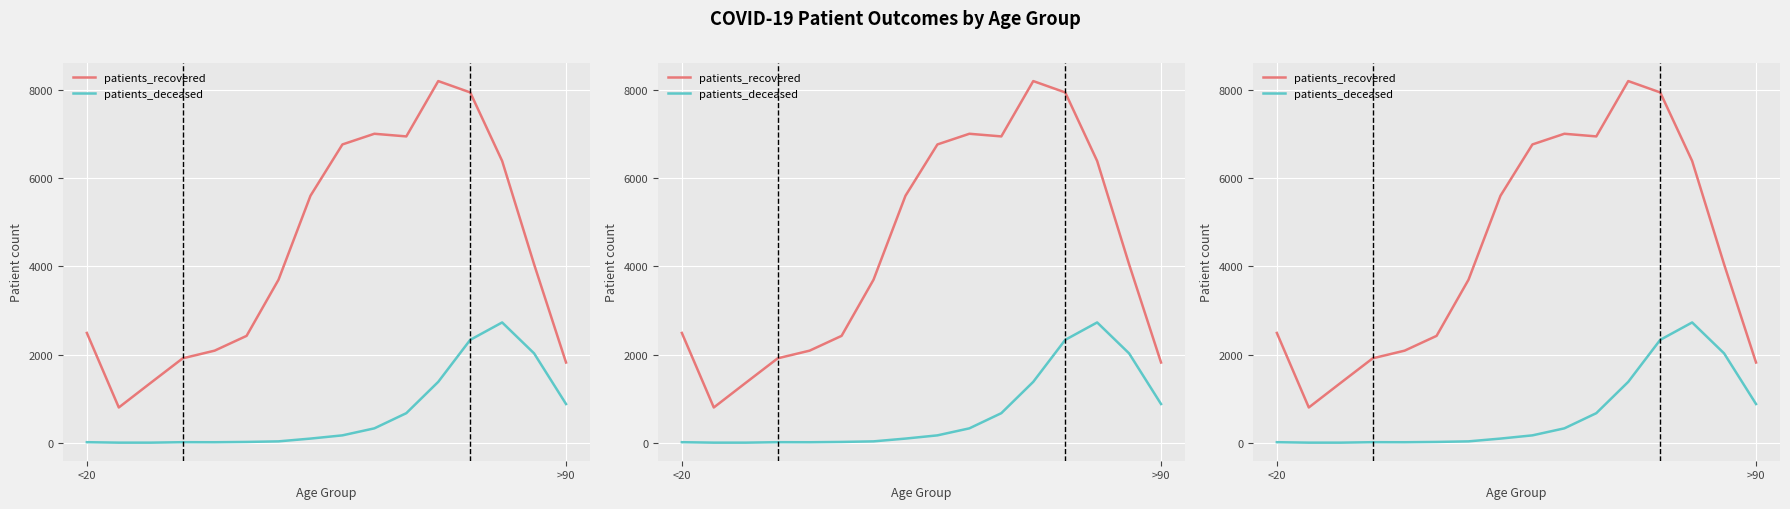

What is the sum of the patients_recovered values at 15 and 9?

8822